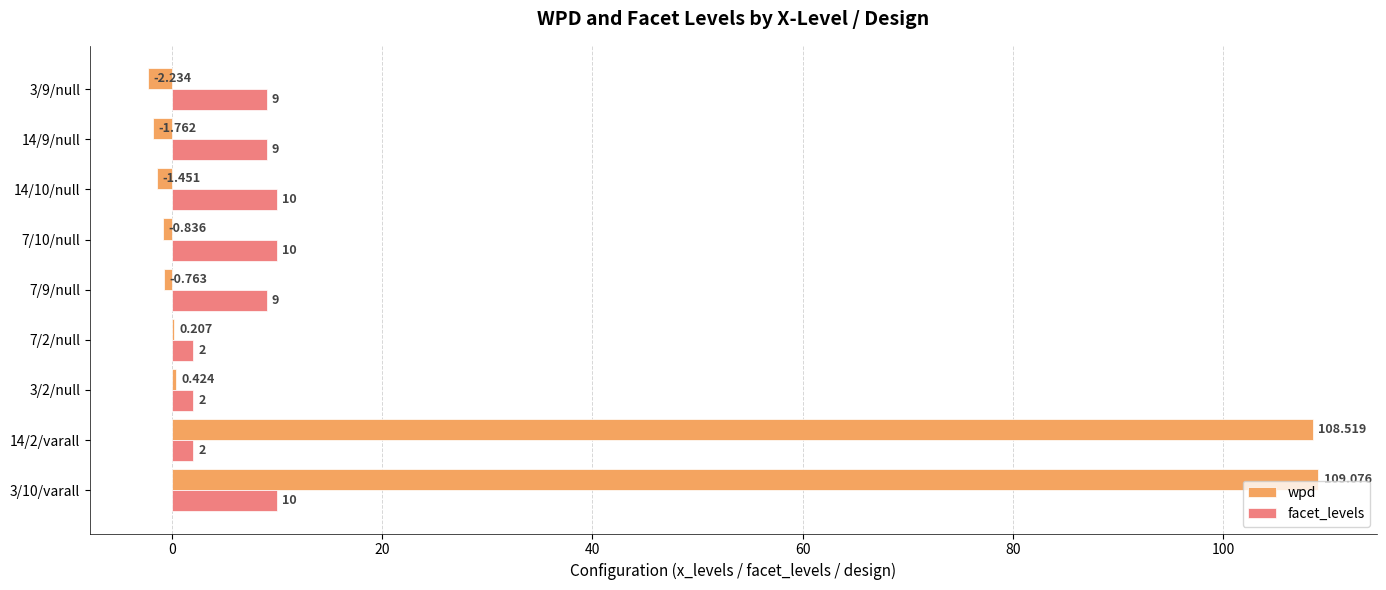

Is the value of wpd at 7/9/null greater than the value of facet_levels at 14/2/varall?

No